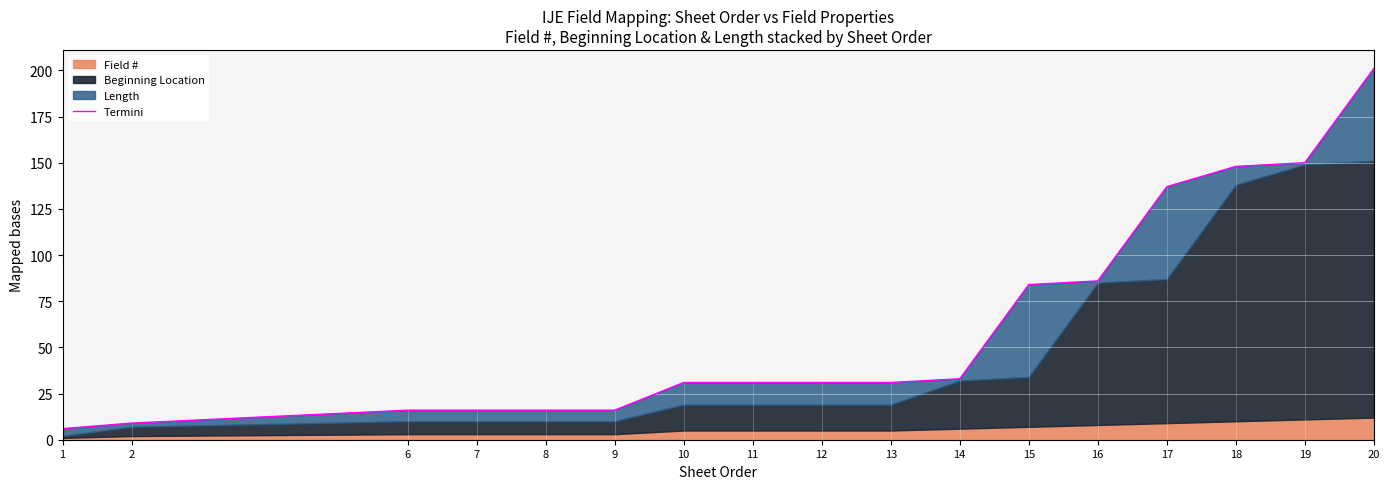

At which category does the chart reach its minimum across all series?

1